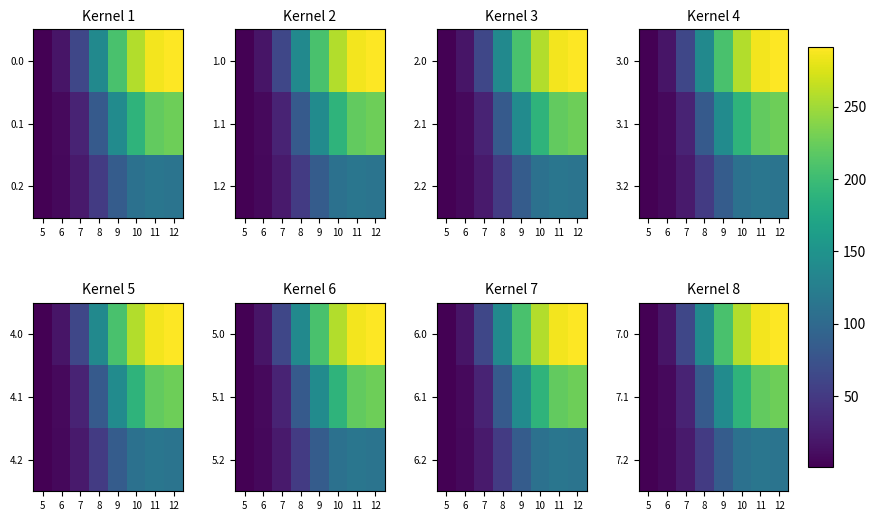

At which label does 7.2 first exceed 85?

9